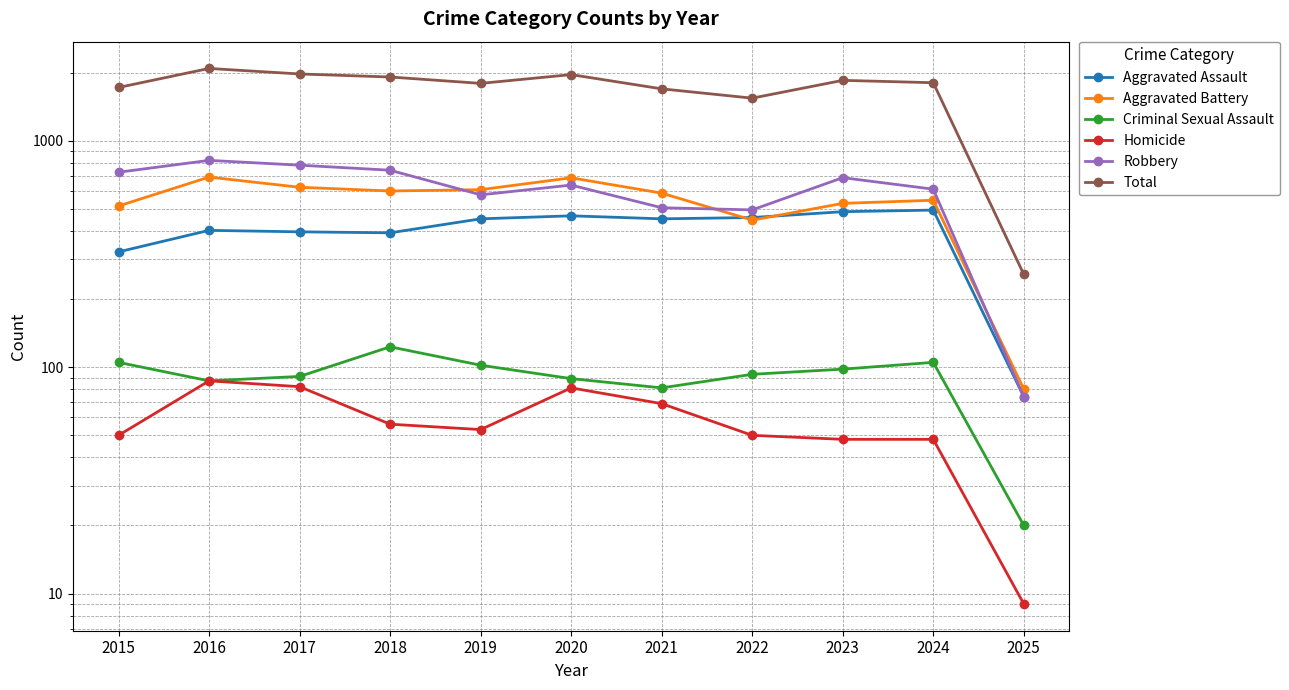

What is the value of the Criminal Sexual Assault point at the 3rd from the left?

91